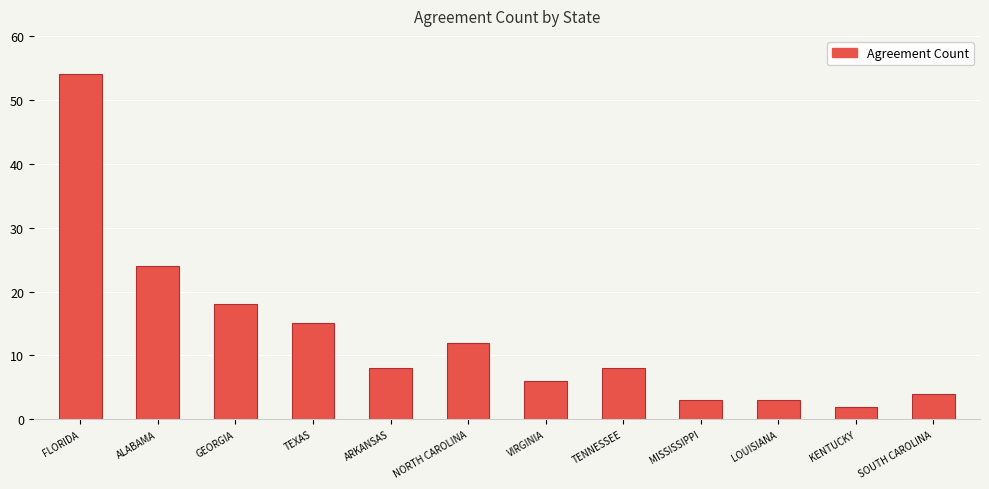

Which label corresponds to the smallest value in the chart?

KENTUCKY